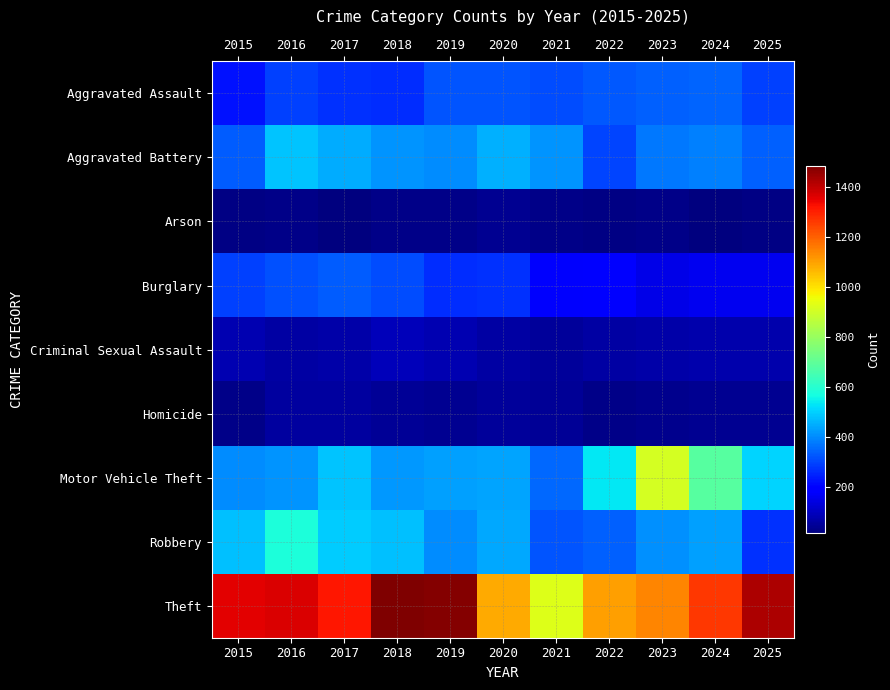

Between 2017 and 2018, which is larger?

2017